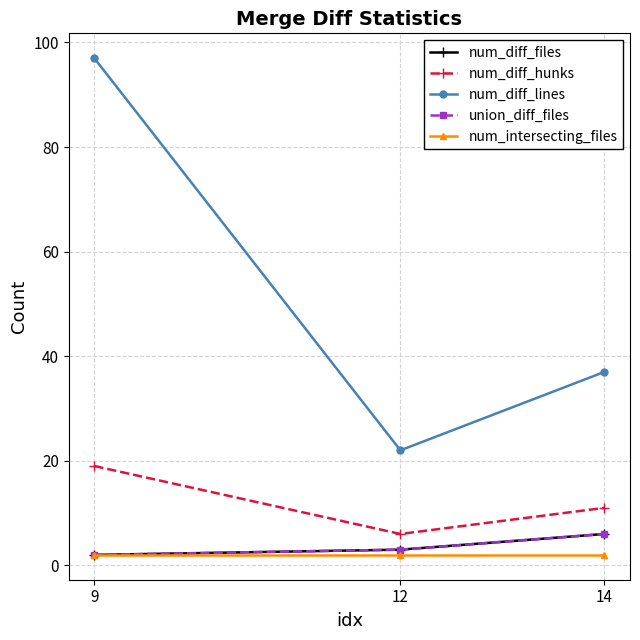

Reading right to left, list all the values displayed in this chart.

num_diff_files: 14=6	12=3	9=2
num_diff_hunks: 14=11	12=6	9=19
num_diff_lines: 14=37	12=22	9=97
union_diff_files: 14=6	12=3	9=2
num_intersecting_files: 14=2	12=2	9=2